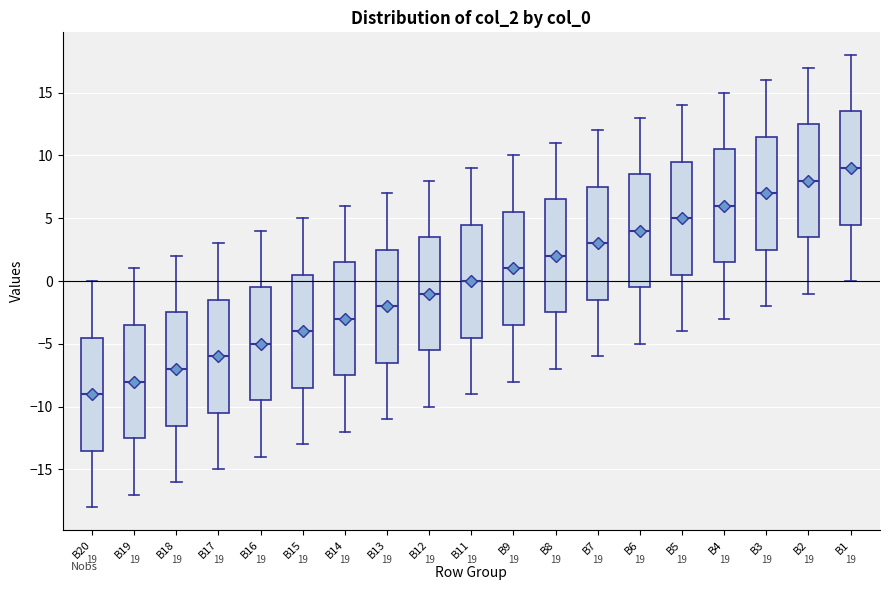

Which box's median line is the lowest?

B20